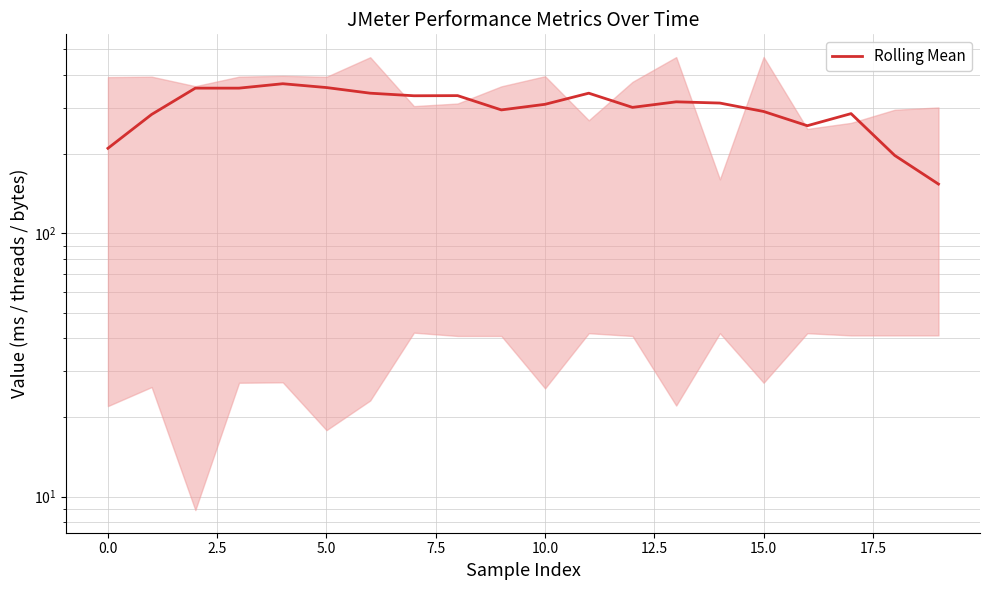

True or false: the data shows 312.8 at 14.

True